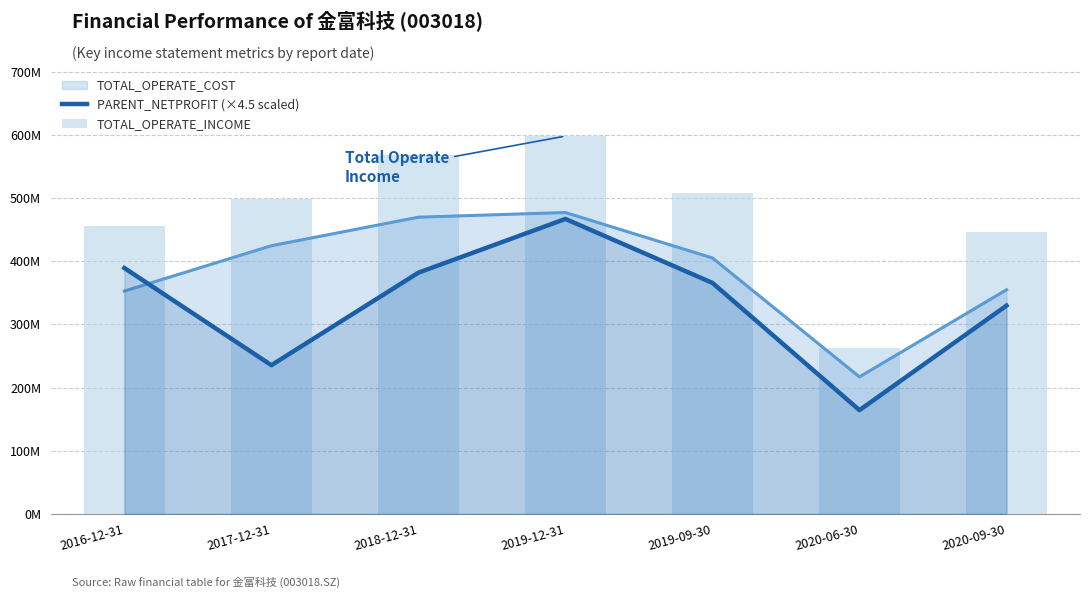

Is the value of PARENT_NETPROFIT (×4.5 scaled) at 2018-12-31 greater than the value of TOTAL_OPERATE_INCOME at 2018-12-31?

No